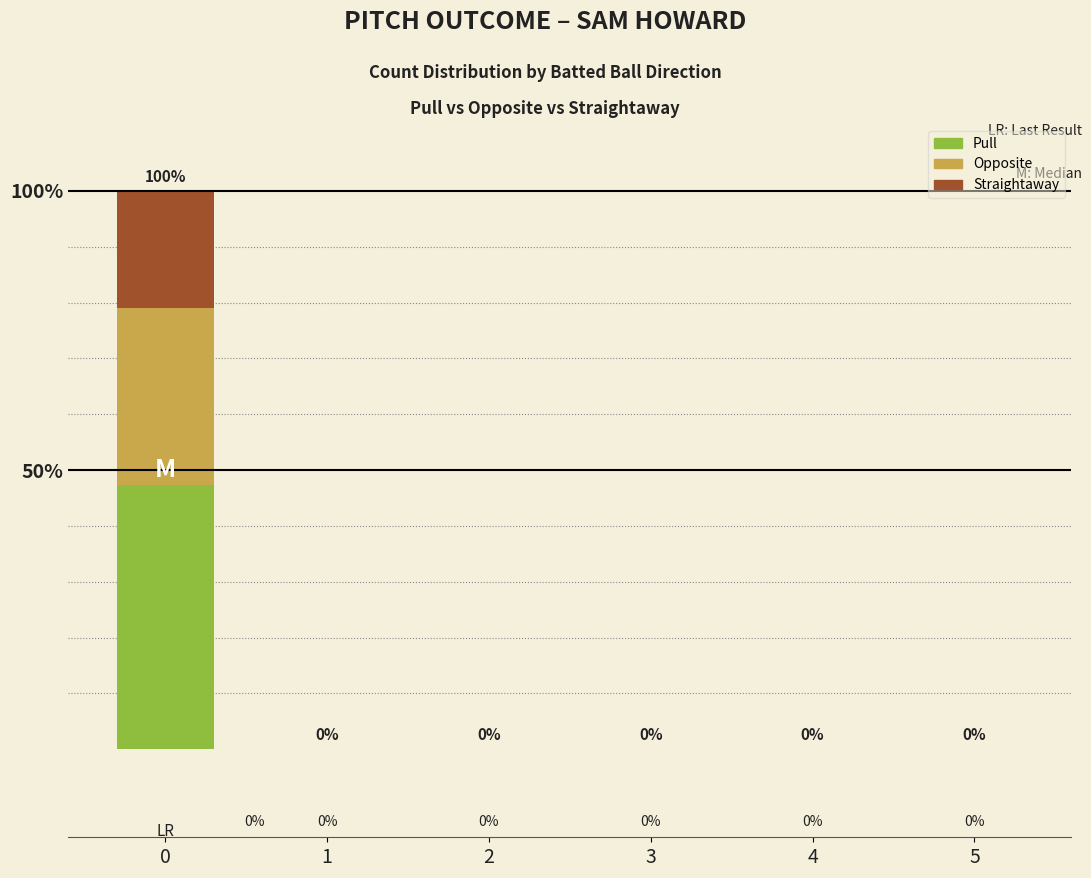

Between 5 and 3, which is larger?

5